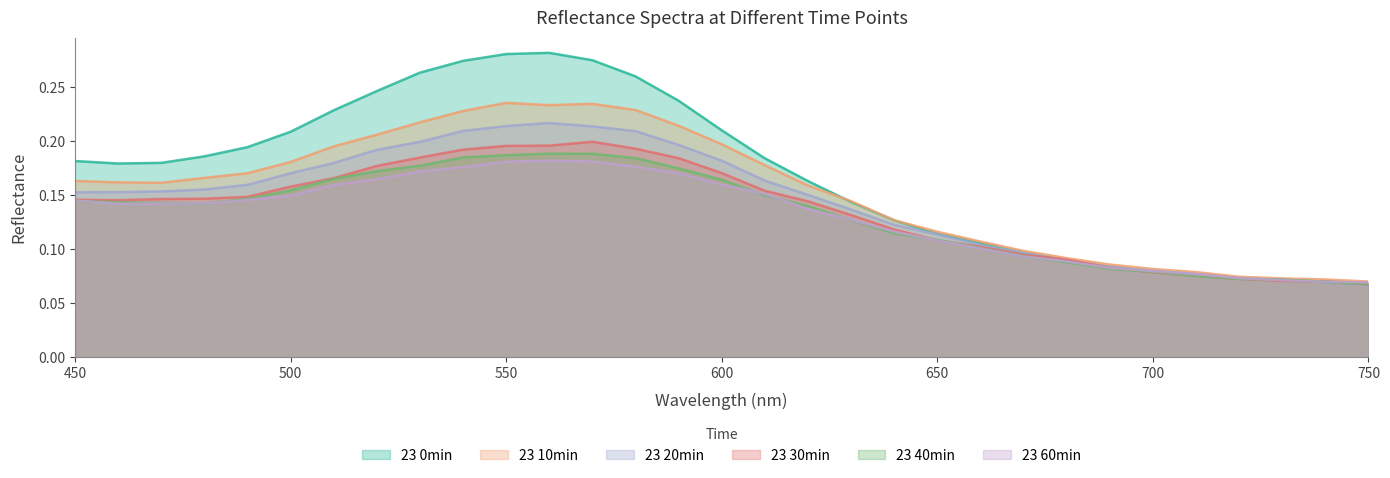

What is the difference between the second highest and second lowest values in the 23 0min series?

0.2